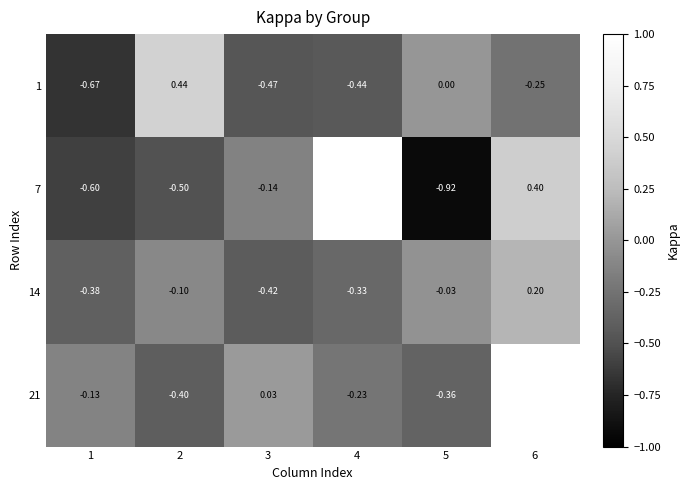

What is the spread (max minus min) of values at 4?

1.4